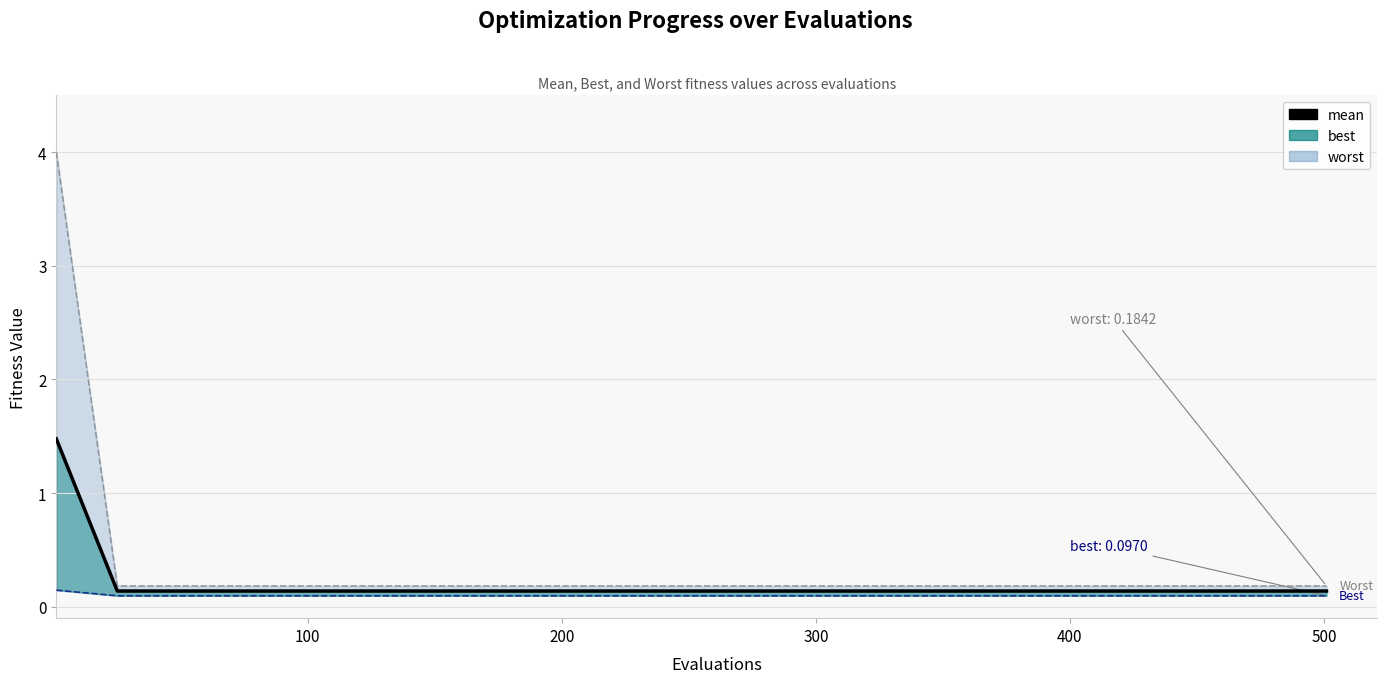

How many values are between 0 and 1?

20